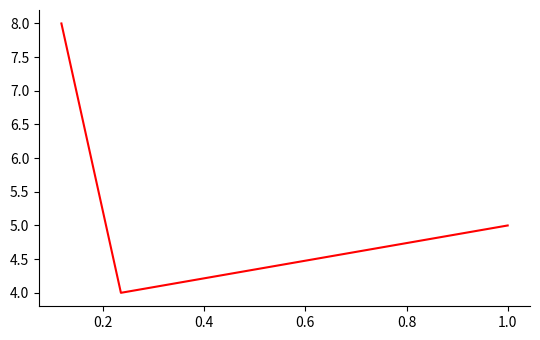

How many values are between 4 and 8?

3